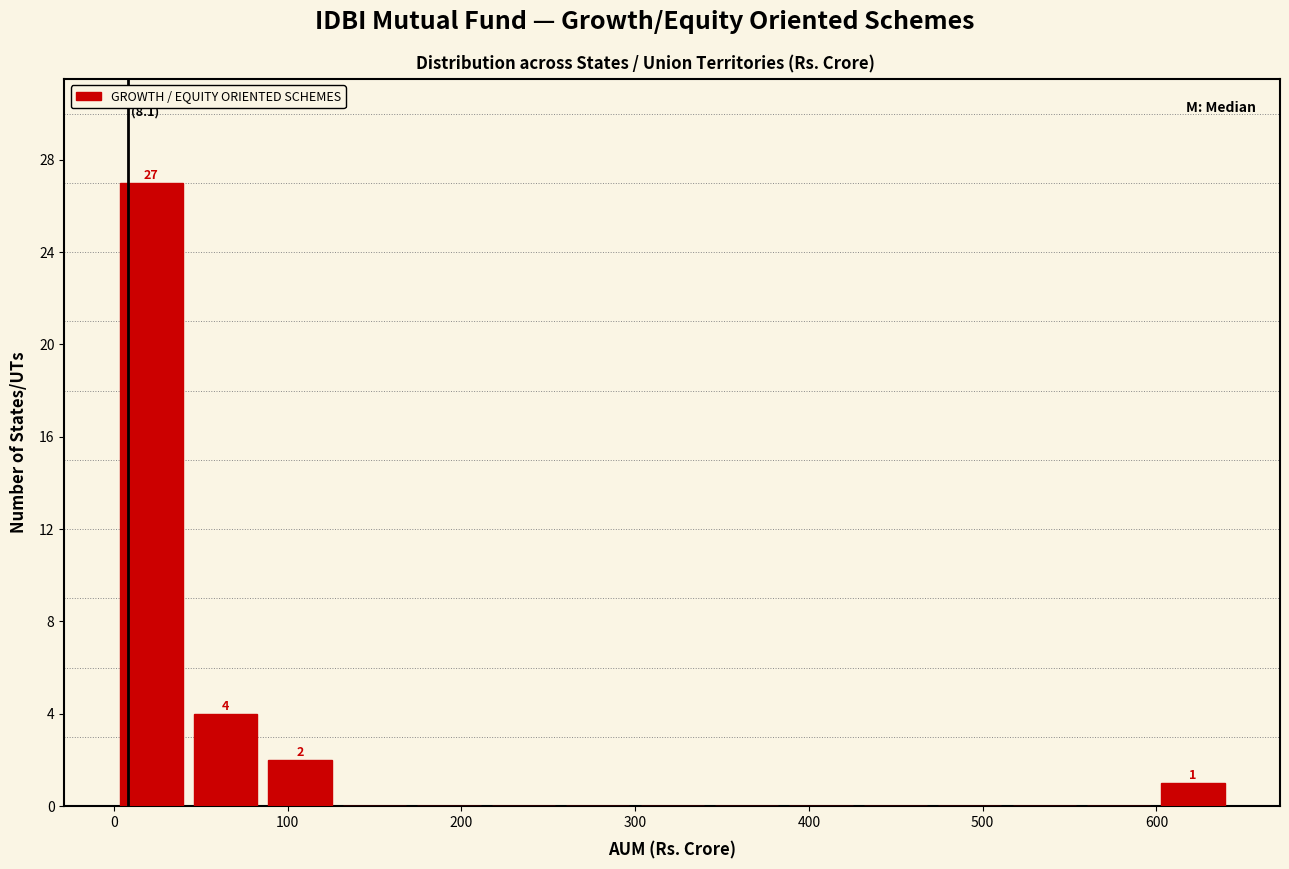

Which range on the x-axis has the tallest bar?

0 to 40